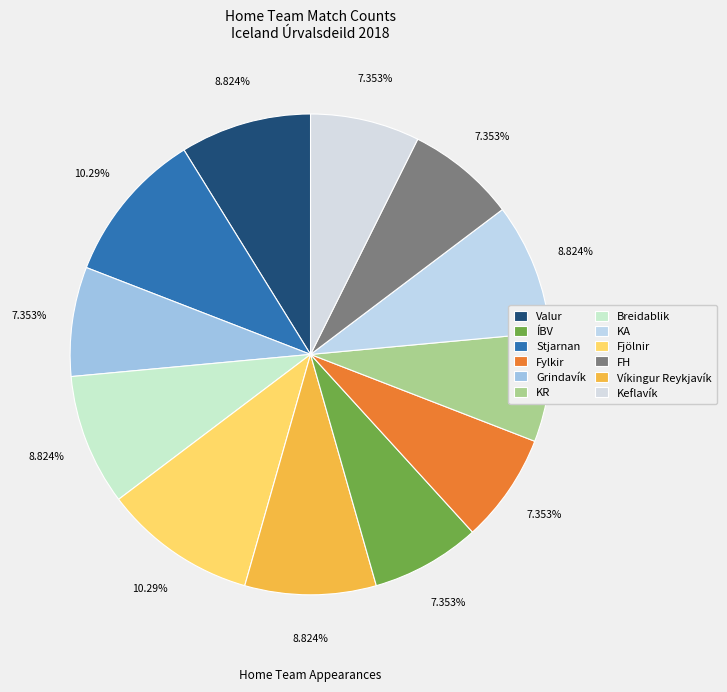

How much of the chart is everything except Keflavík?

92.6%